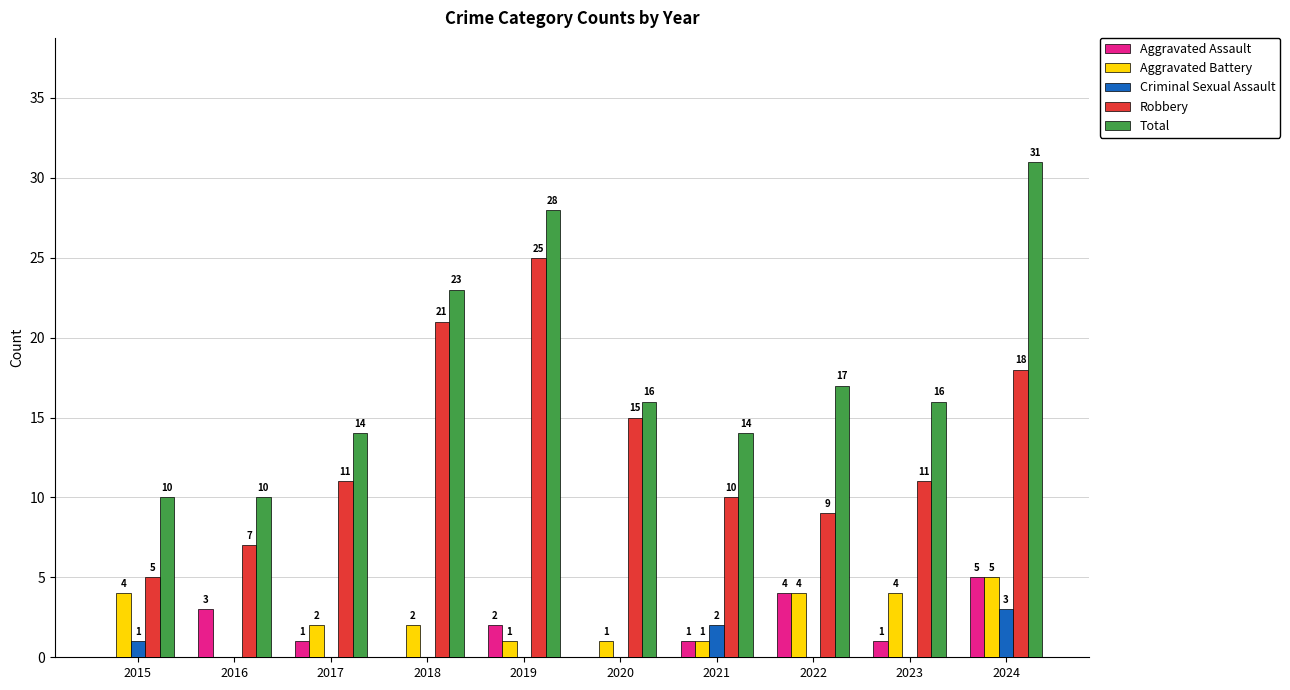

True or false: Aggravated Assault has a value of 1 at 2021.

True